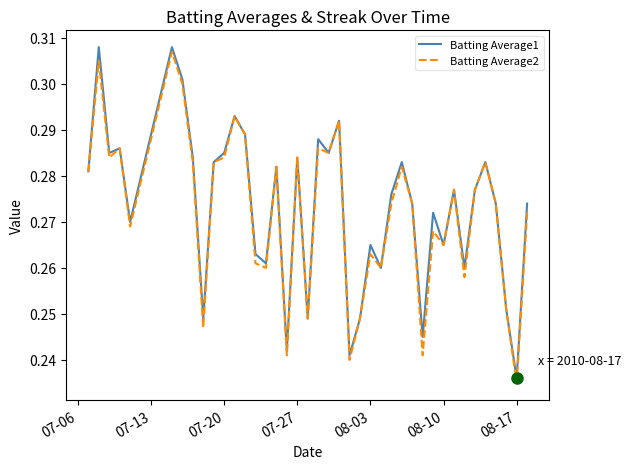

True or false: Batting Average2 has more than 1 points higher than both neighbors.

True